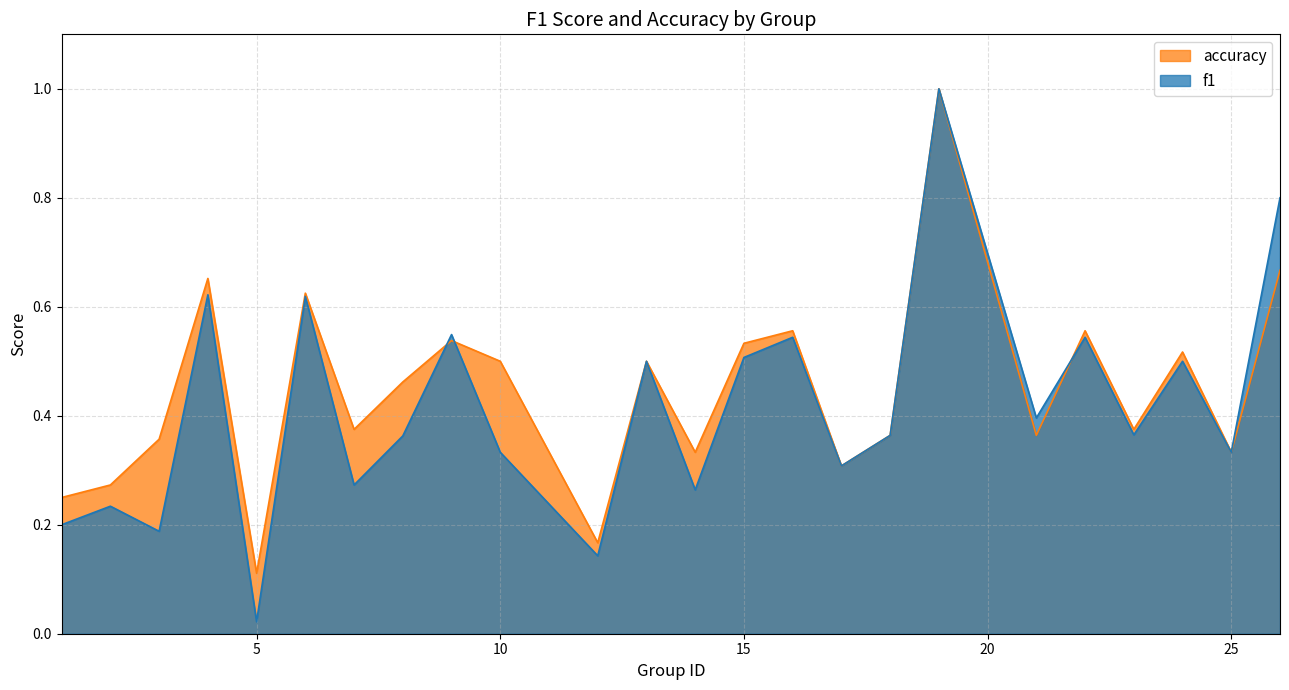

What is the difference between the maximum and second lowest values in the accuracy series?

0.8